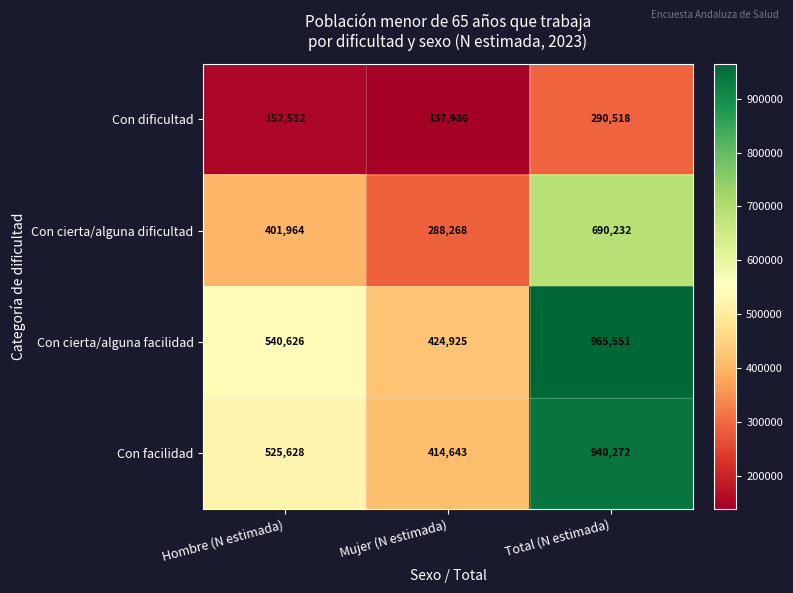

At which label is Con dificultad closest to 214252?

Hombre (N estimada)